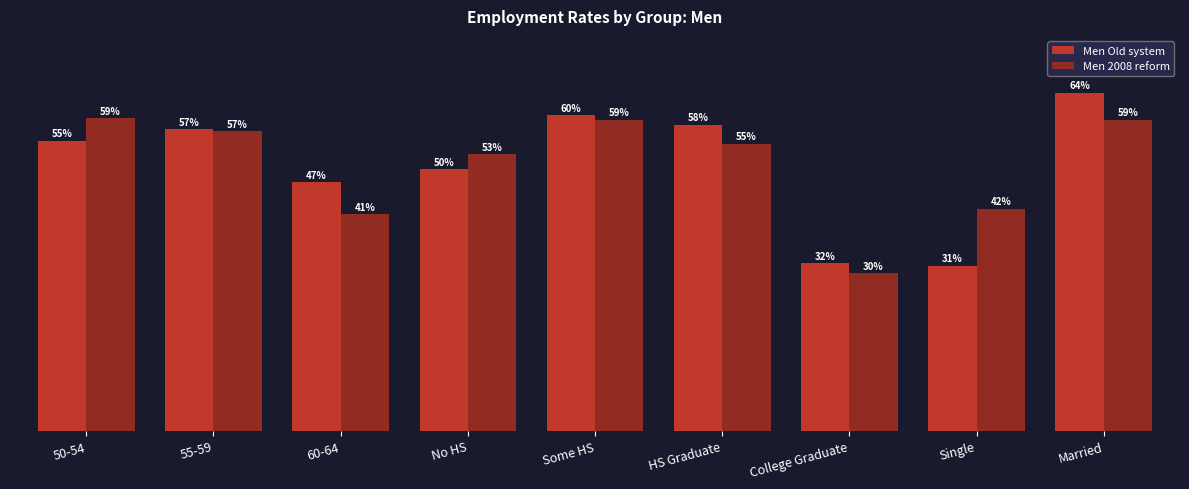

What is the label of the 5th bar from the right?

Some HS